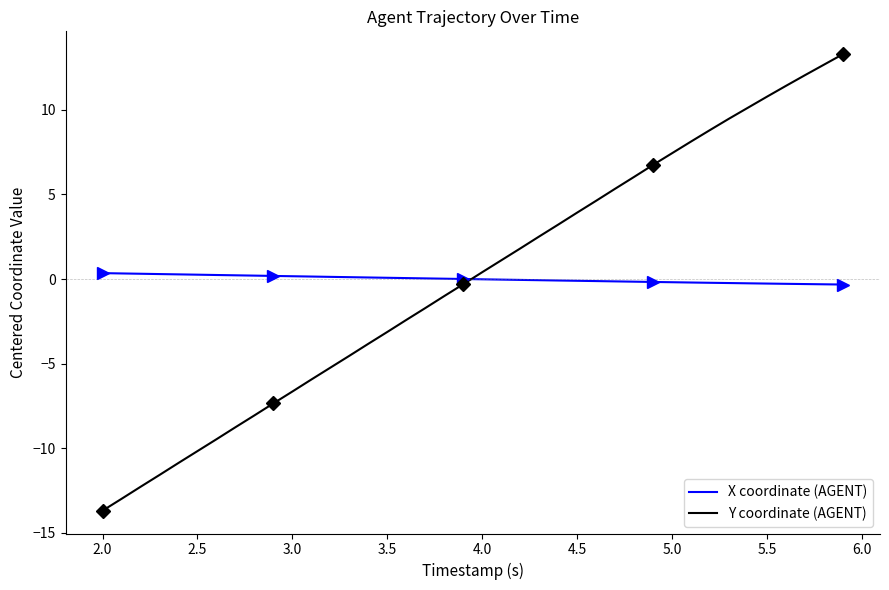

Rank the series by their average value, from highest to lowest.

X coordinate (AGENT), Y coordinate (AGENT)